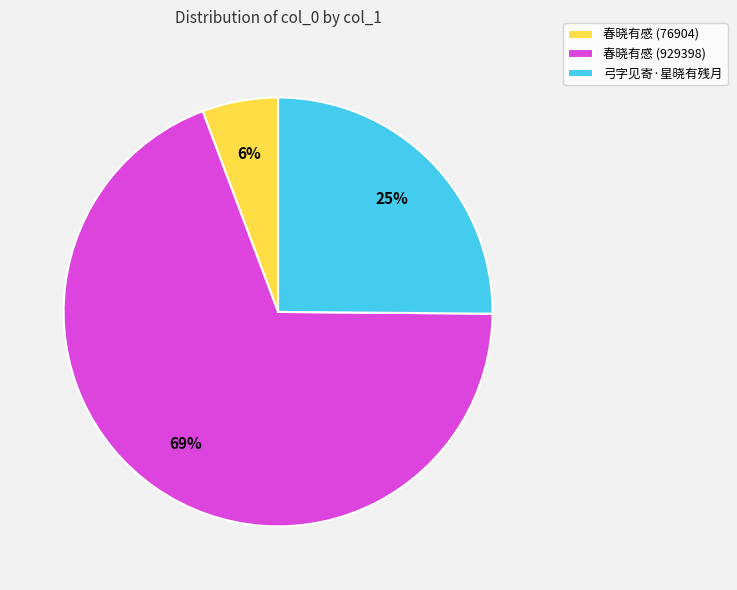

Is it true that 春晓有感 (76904) is 1% of the pie?

False